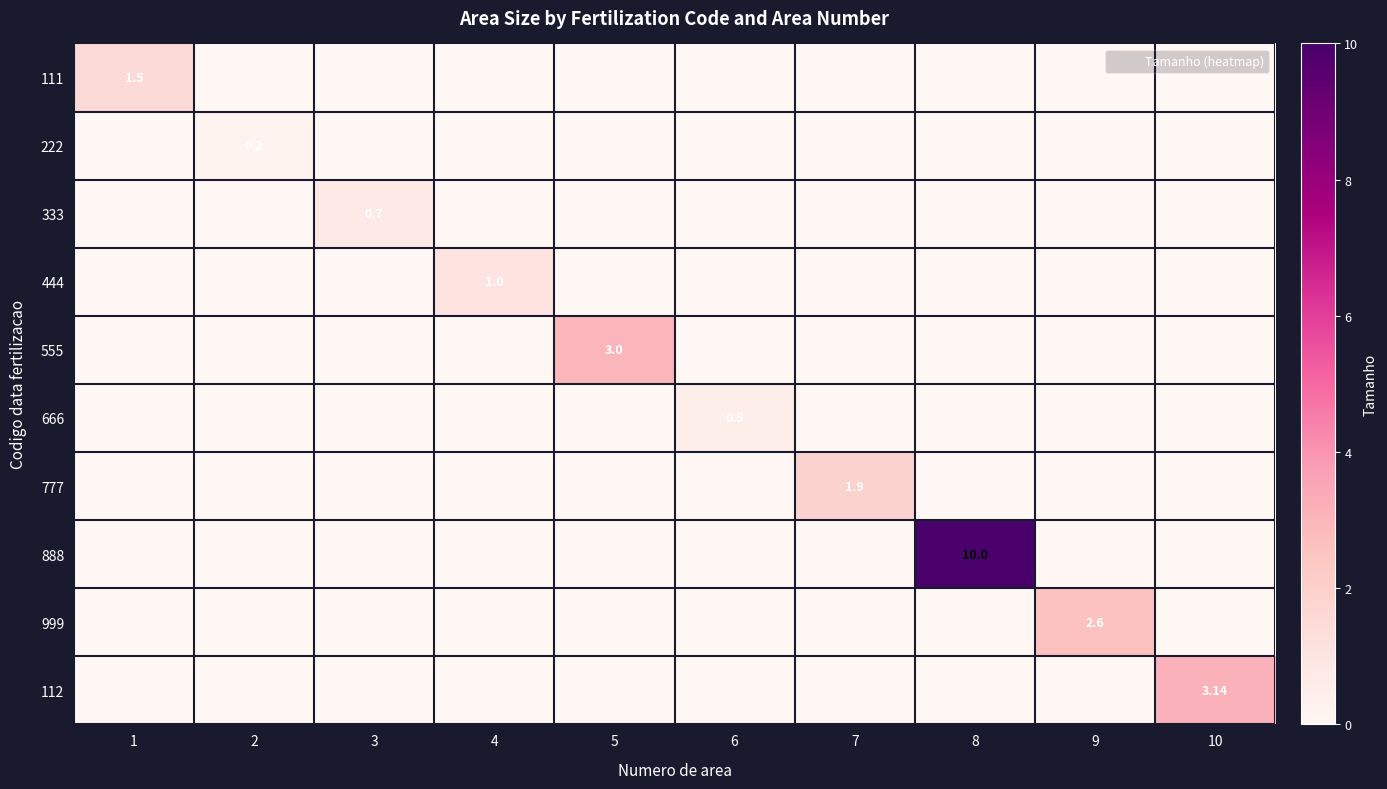

At which category does the chart reach its peak across all series?

8